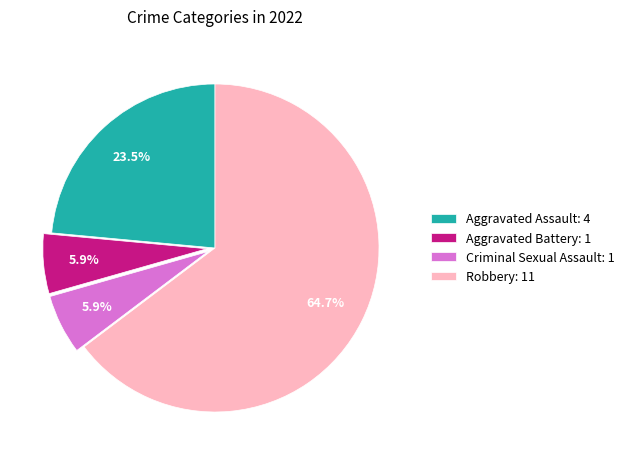

What is the majority slice?

Robbery